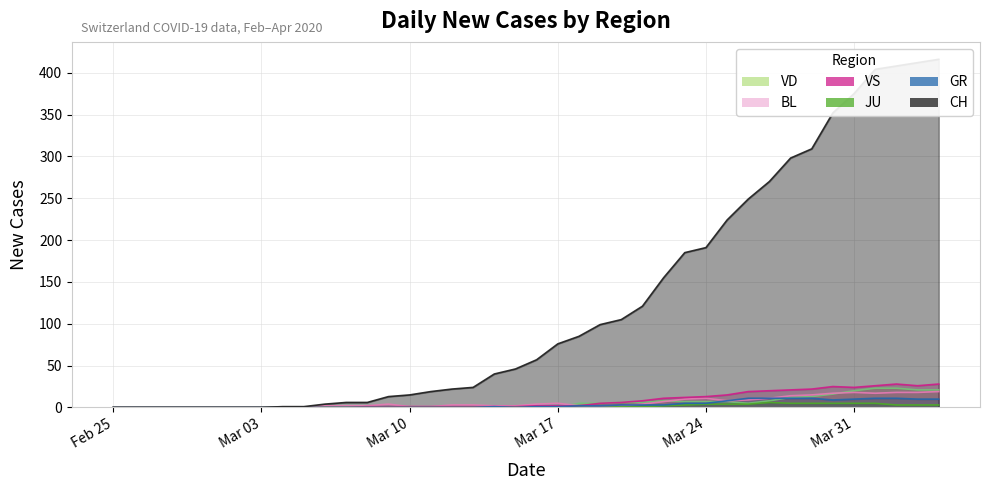

Reading right to left, transcribe all the data shown in this chart.

CH: 416	412	408	404	375	352	309	298	270	249	224	191	185	155	121	105	99	85	76	57	46	40	24	22	19	15	13	6	6	4	1	1	0	0	0	0	0	0	0	0
GR: 10	10	11	11	10	9	11	11	11	11	8	5	5	3	3	3	2	2	1	1	0	1	0	0	0	0	0	0	0	0	0	0	0	0	0	0	0	0	0	0
JU: 3	3	3	5	5	5	5	5	6	4	4	4	3	2	1	1	0	0	0	0	0	0	0	0	0	0	0	0	0	0	0	0	0	0	0	0	0	0	0	0
VS: 28	26	28	26	24	25	22	21	20	19	15	13	12	11	8	6	5	2	2	2	1	1	1	1	1	1	1	1	0	0	0	0	0	0	0	0	0	0	0	0
BL: 19	18	18	17	18	17	15	14	11	9	8	11	10	7	4	2	2	2	5	4	2	2	3	3	1	1	4	2	2	2	0	0	0	0	0	0	0	0	0	0
VD: 21	21	23	23	20	16	13	12	8	5	7	7	7	8	6	6	5	5	0	0	0	0	0	0	0	0	0	0	0	0	0	0	0	0	0	0	0	0	0	0